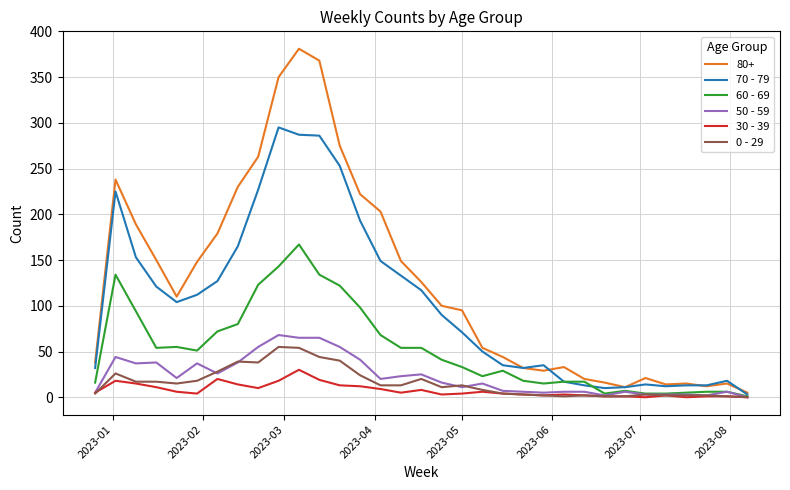

What is the maximum value shown in the chart?

381